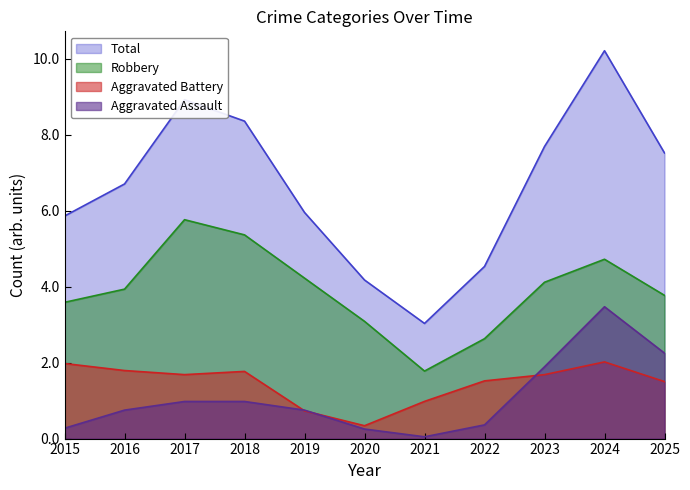

Which series changed the most between 2016 and 2023?

Aggravated Assault